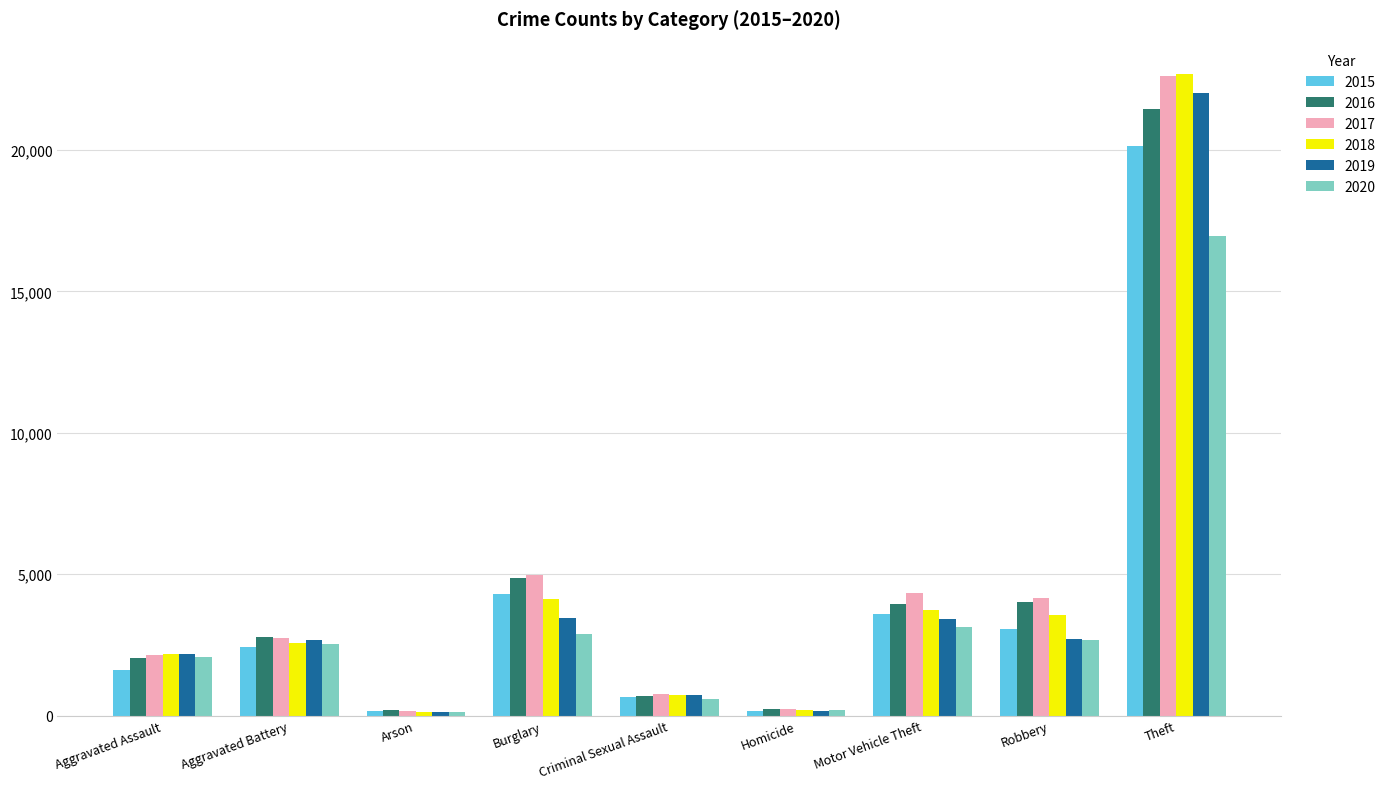

Which category has the highest value across all series?

Theft